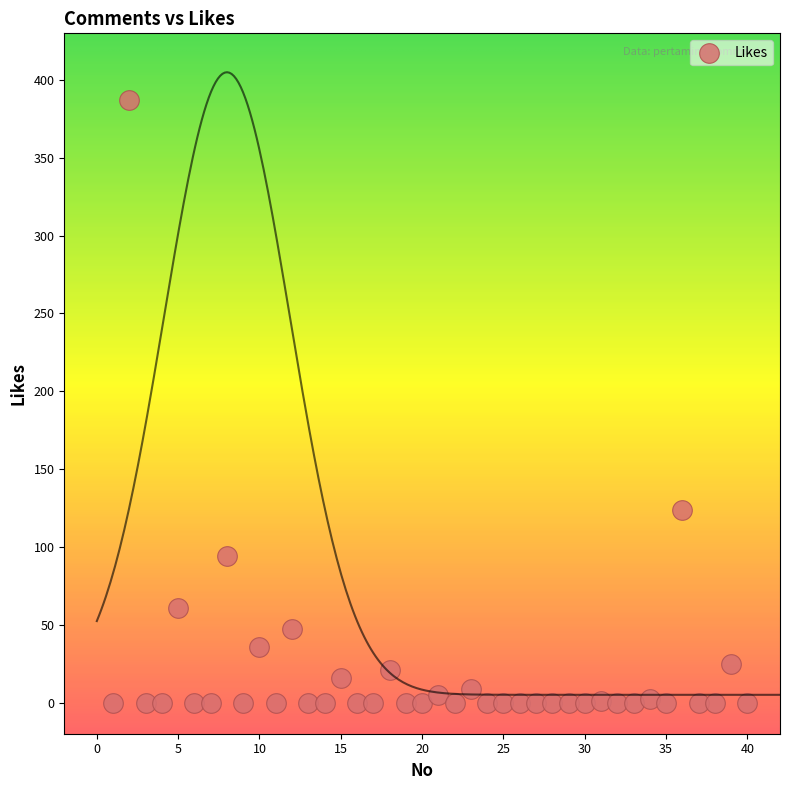

What Y value in the scatter plot is closest to 193?

124